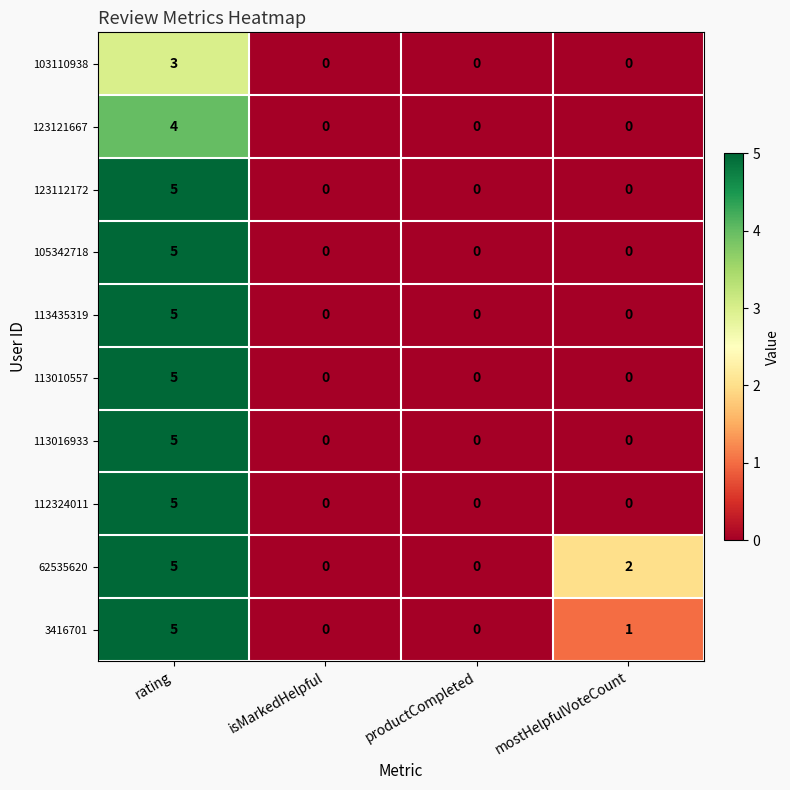

What is the total value across all series at mostHelpfulVoteCount?

3